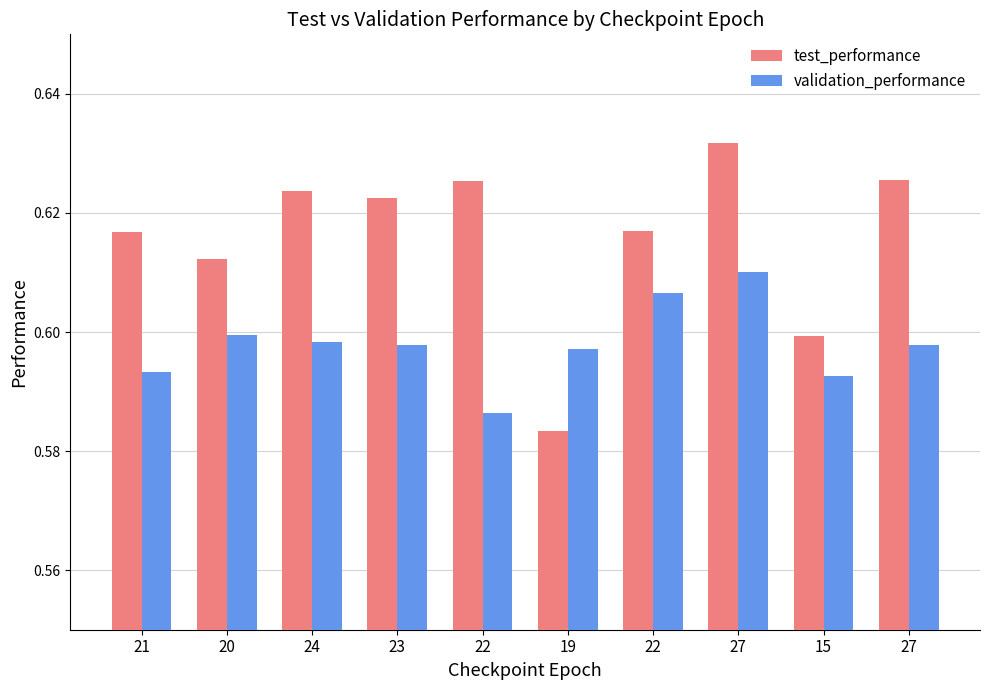

What is the label of the 2nd bar from the right?

15